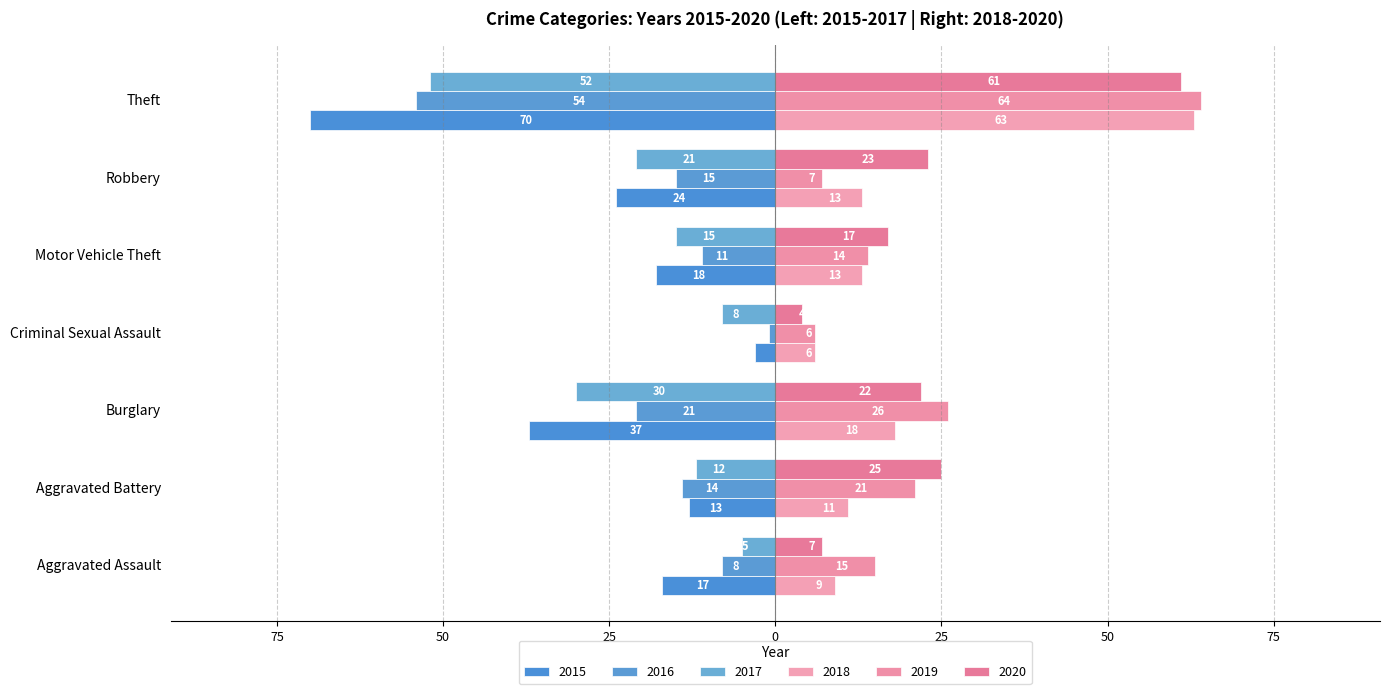

Which series has the widest spread of values?

2015